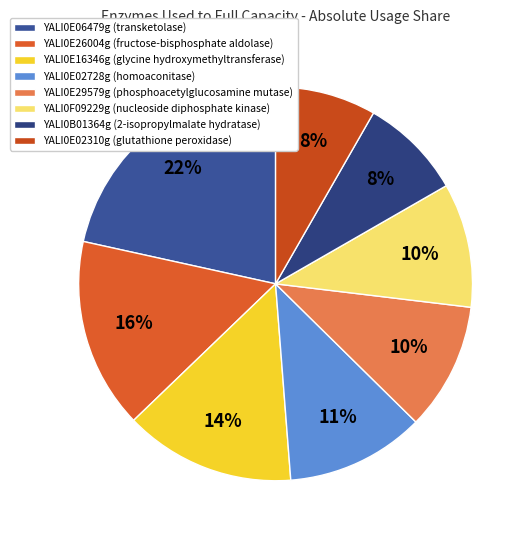

How many segments does this pie chart have?

8